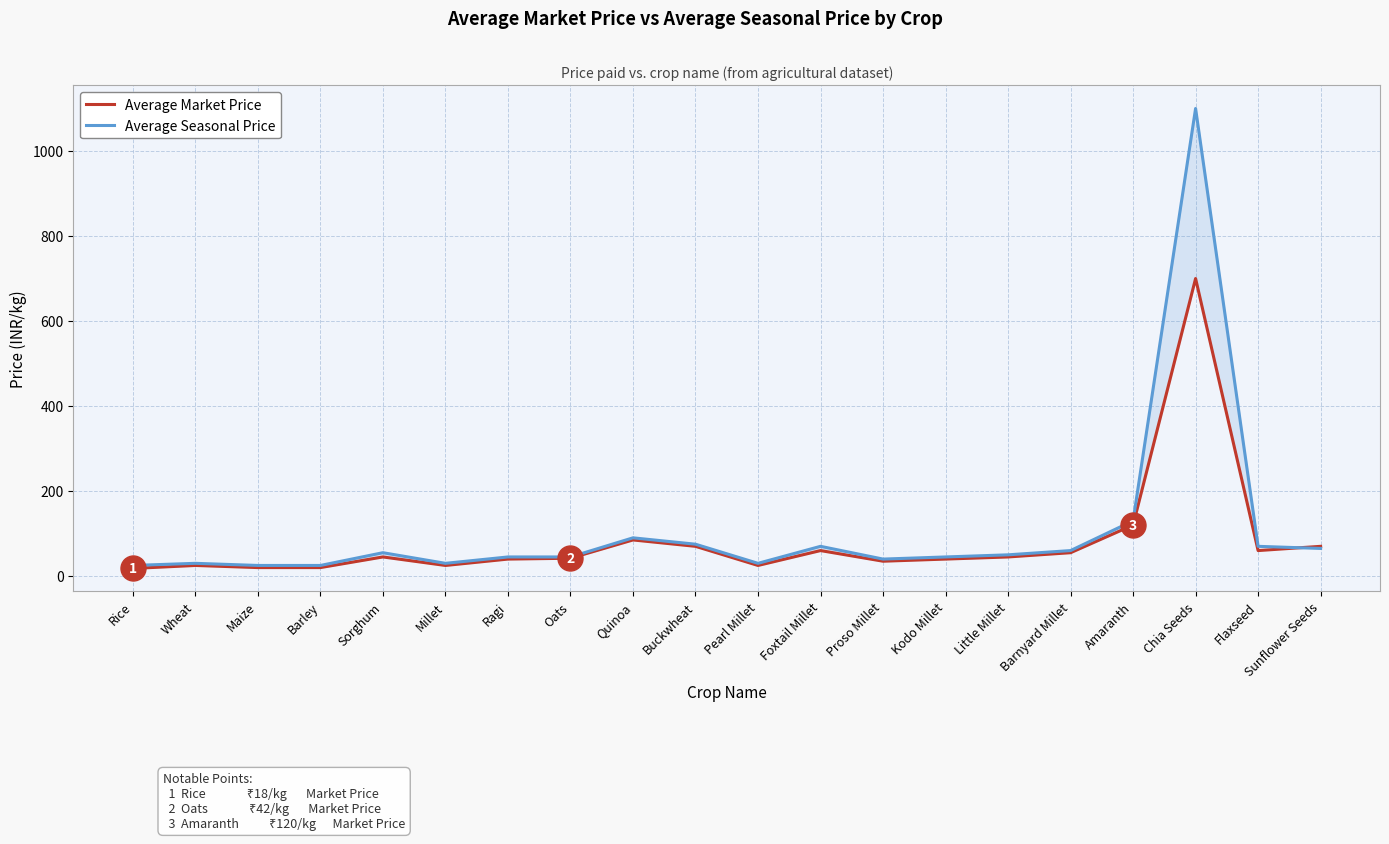

What is the highest value of the Average Market Price series?

700